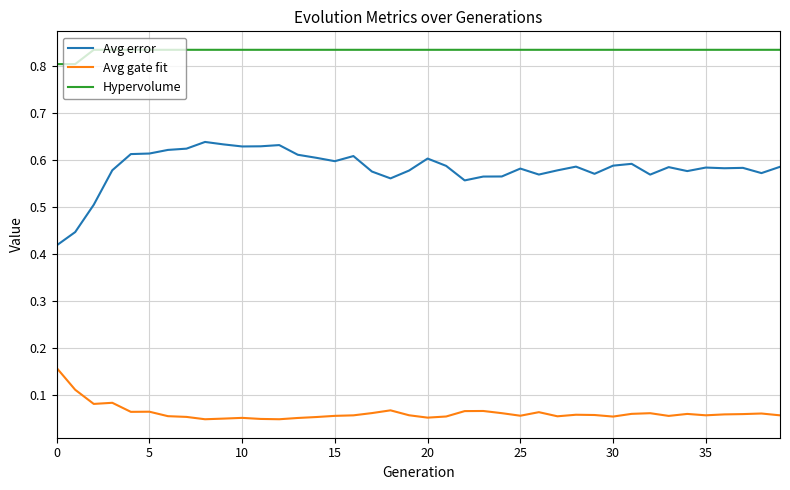

What is the sum of all Avg error values?

23.3